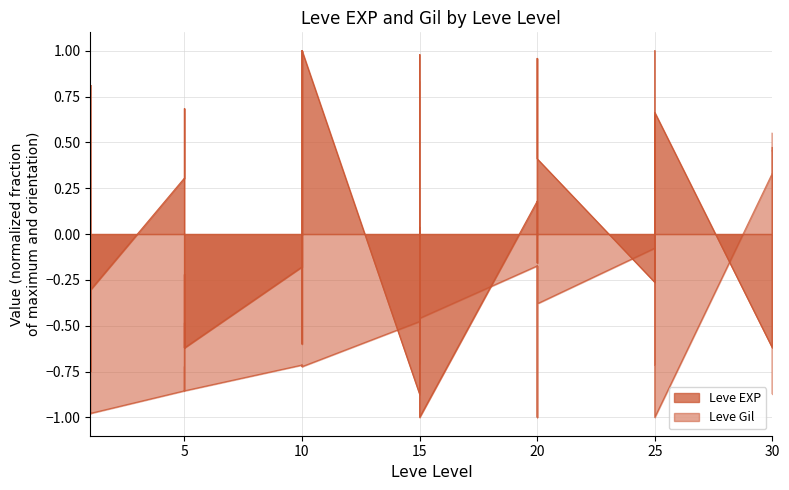

What is the difference between the maximum and minimum values in the Leve Gil series?

2.0